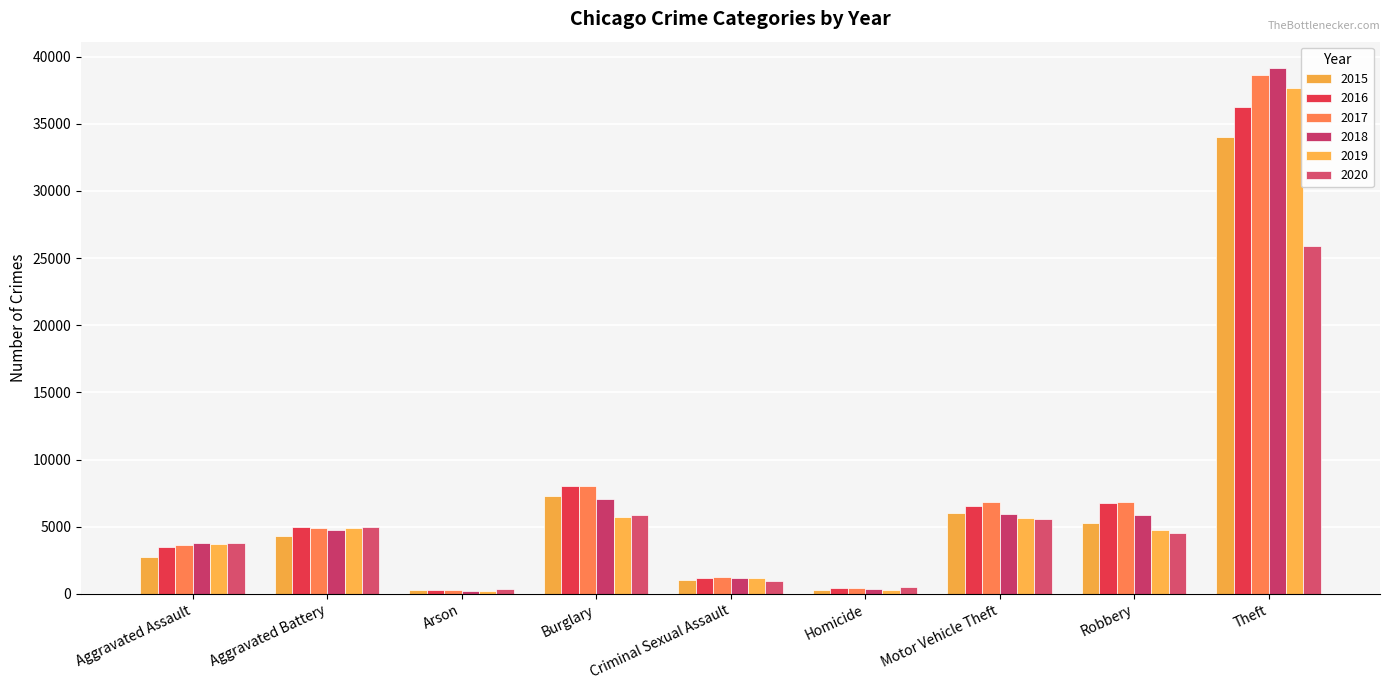

What is the approximate value of 2020 at Burglary, to the nearest 100?

5900